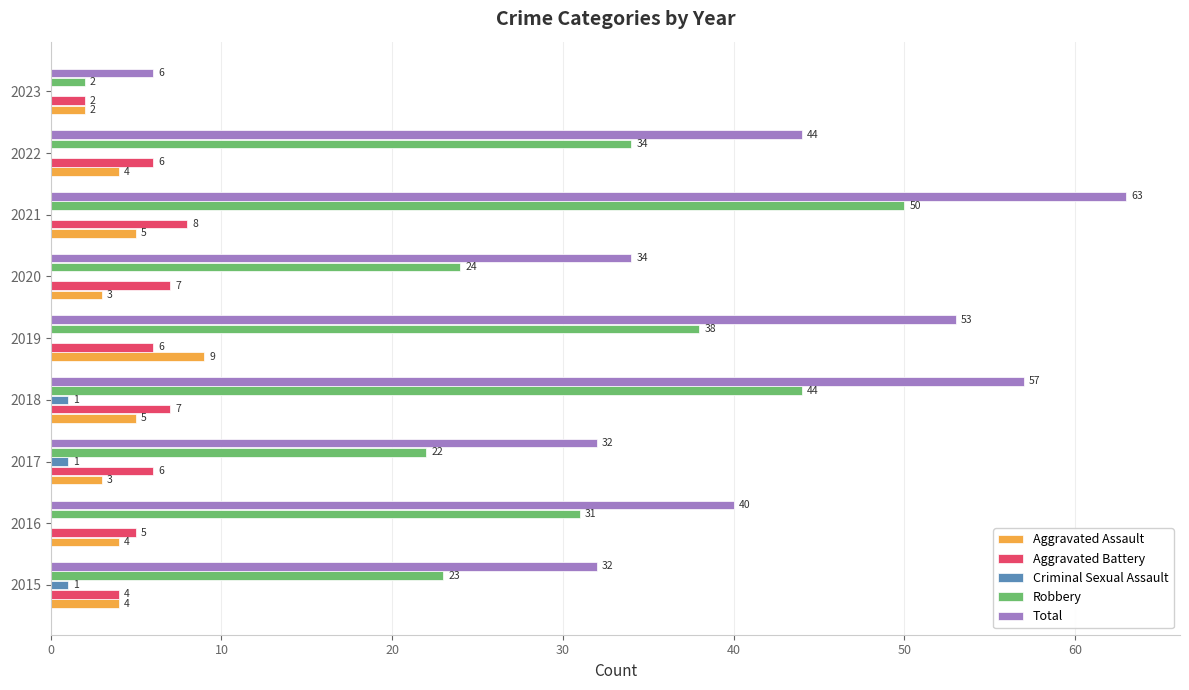

Between 2016 and 2018, which series saw the biggest shift?

Total